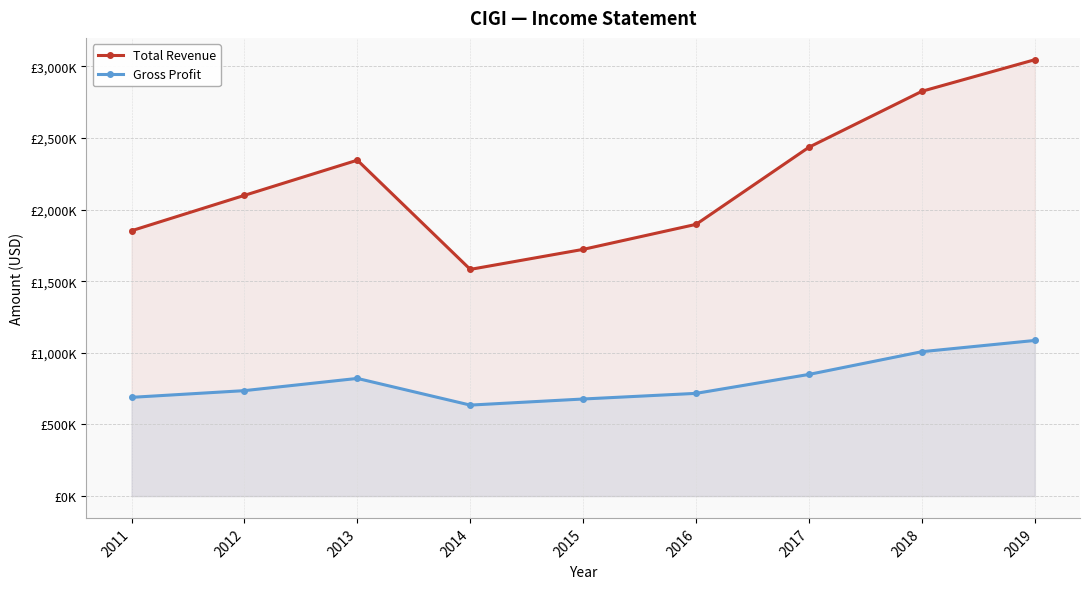

At how many categories does at least one series exceed 2130094?

4